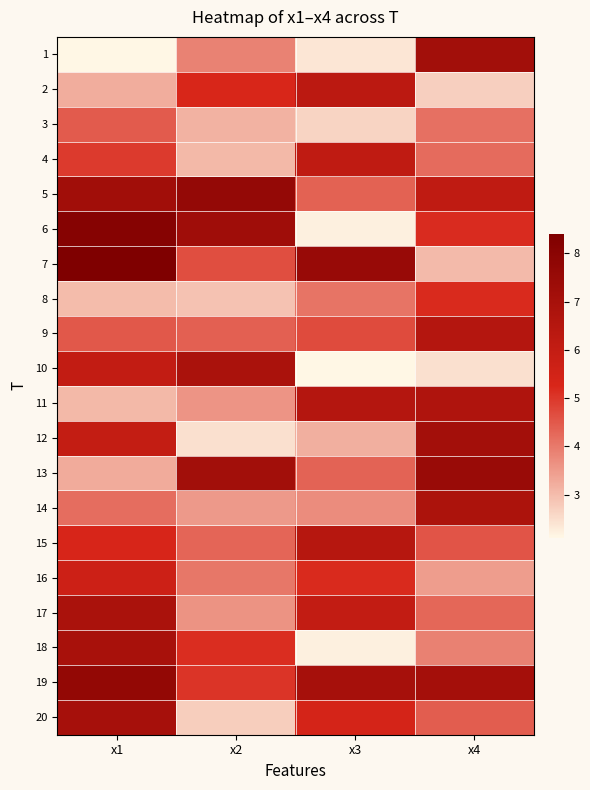

What is the greatest value displayed?

8.4